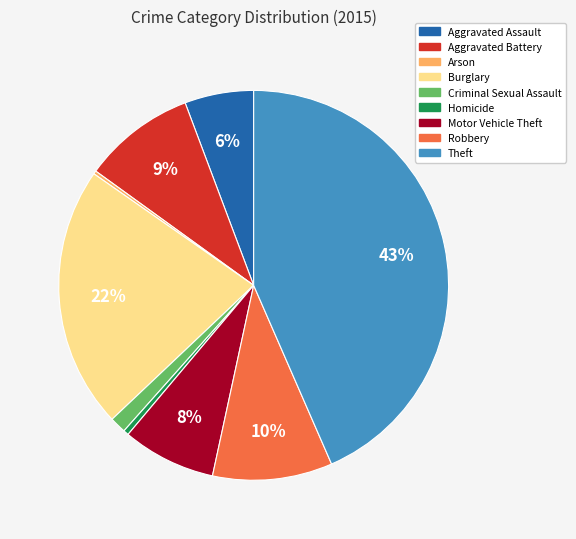

Which slice is the largest?

Theft